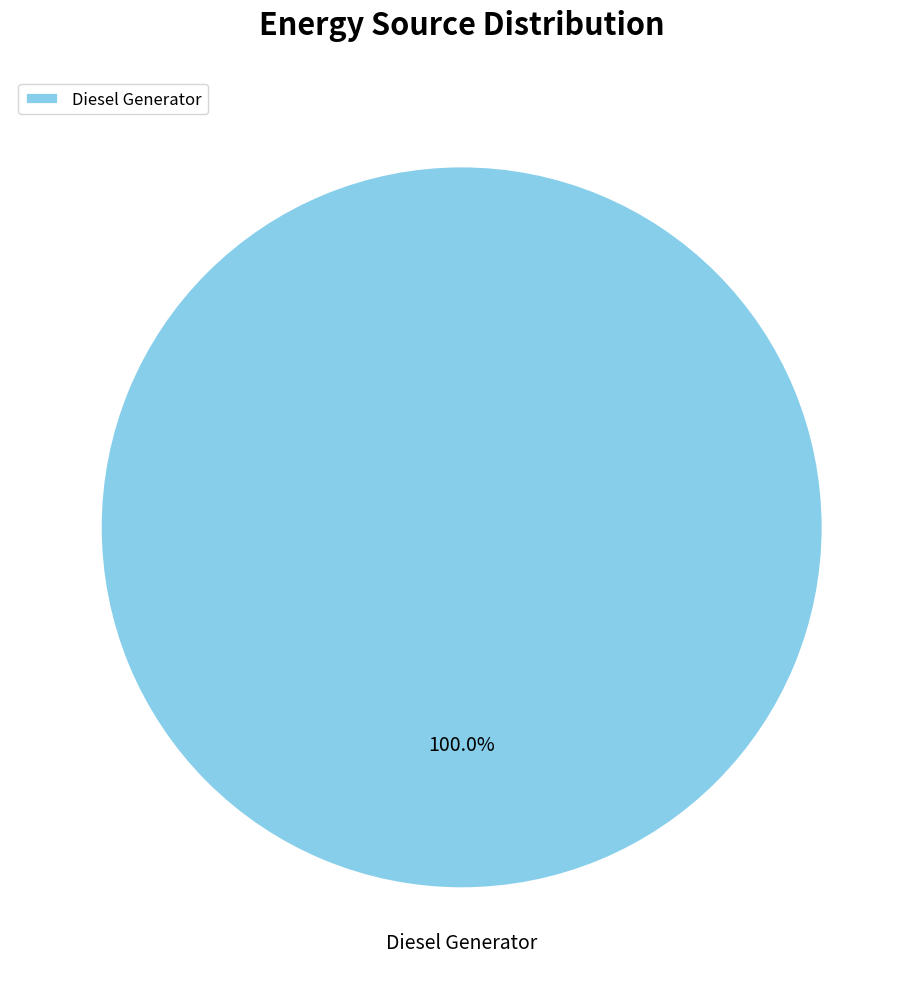

Rank the categories by value from lowest to highest.

Diesel Generator